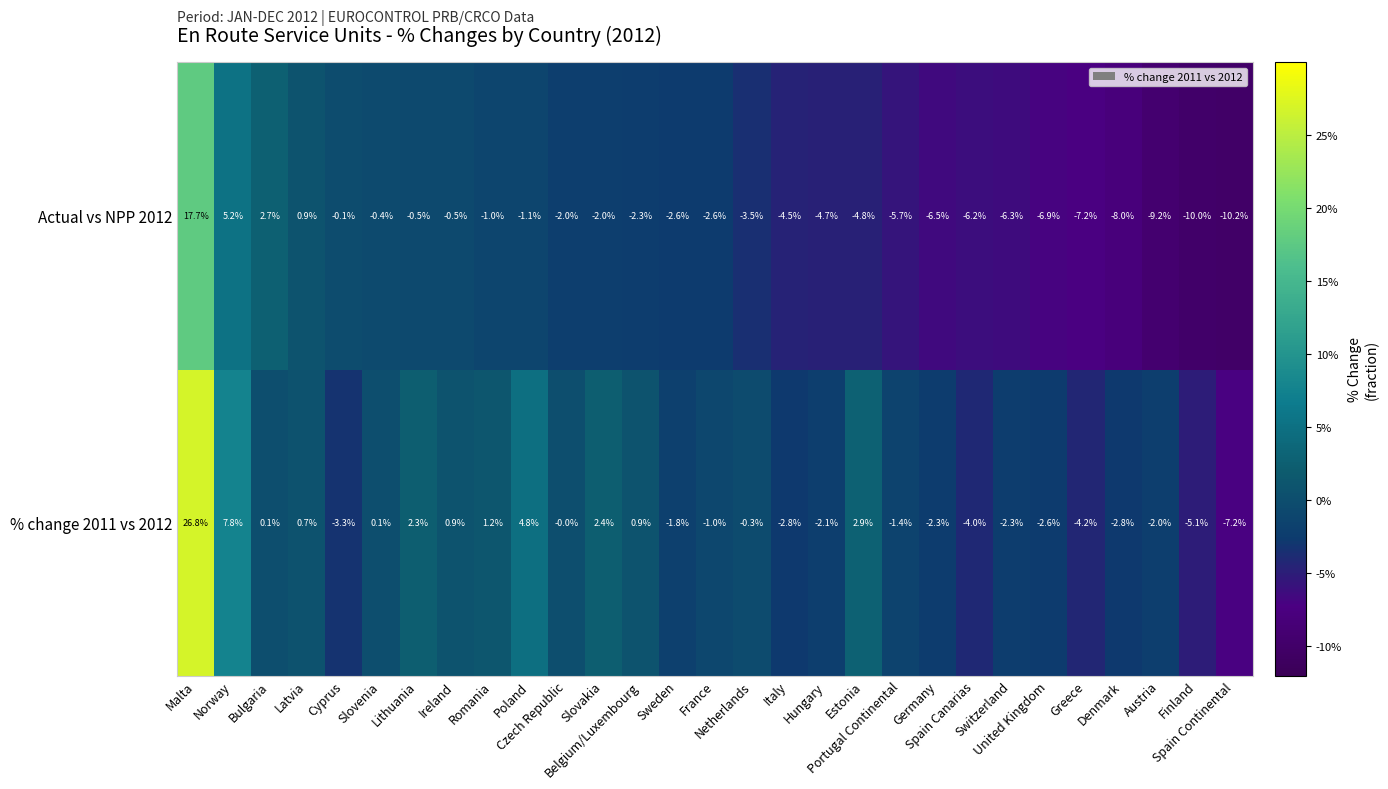

What is the total value across all series at Malta?

44.5